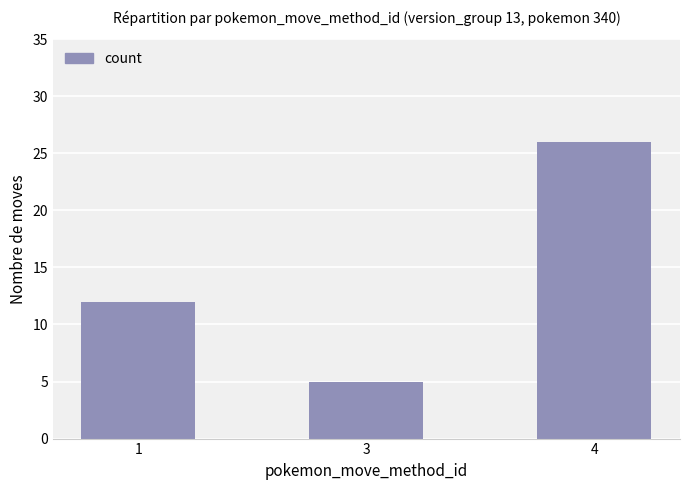

The value at 4 is 26. True or false?

True